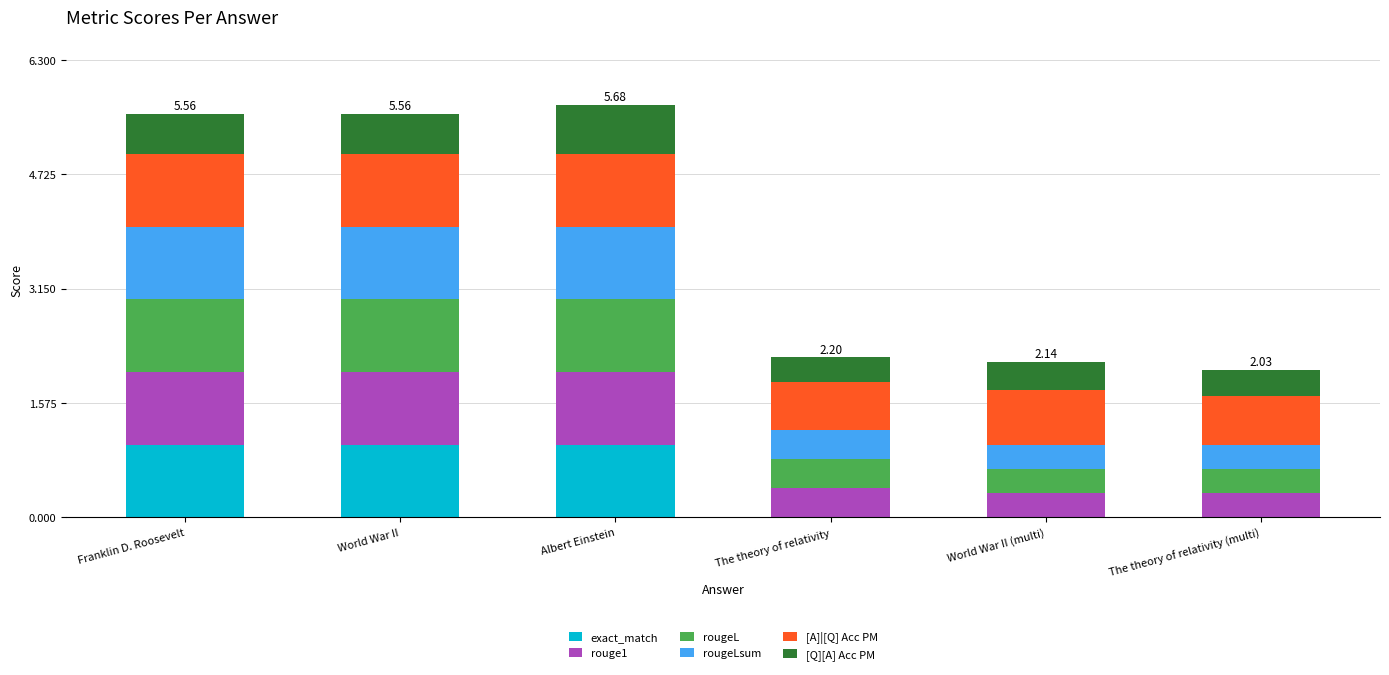

Count the number of data series in this chart.

6